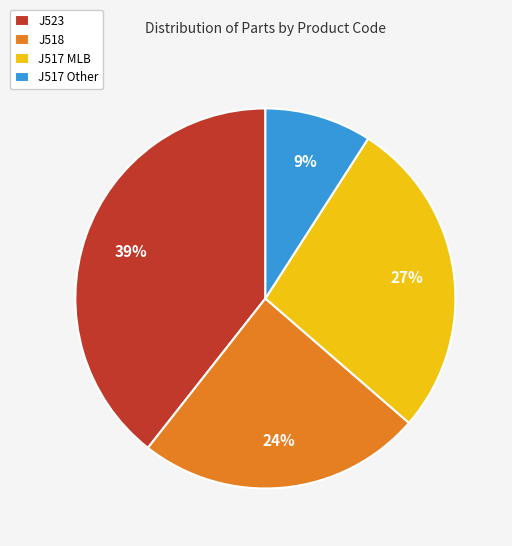

Which has a higher value, J517 MLB or J518?

J517 MLB